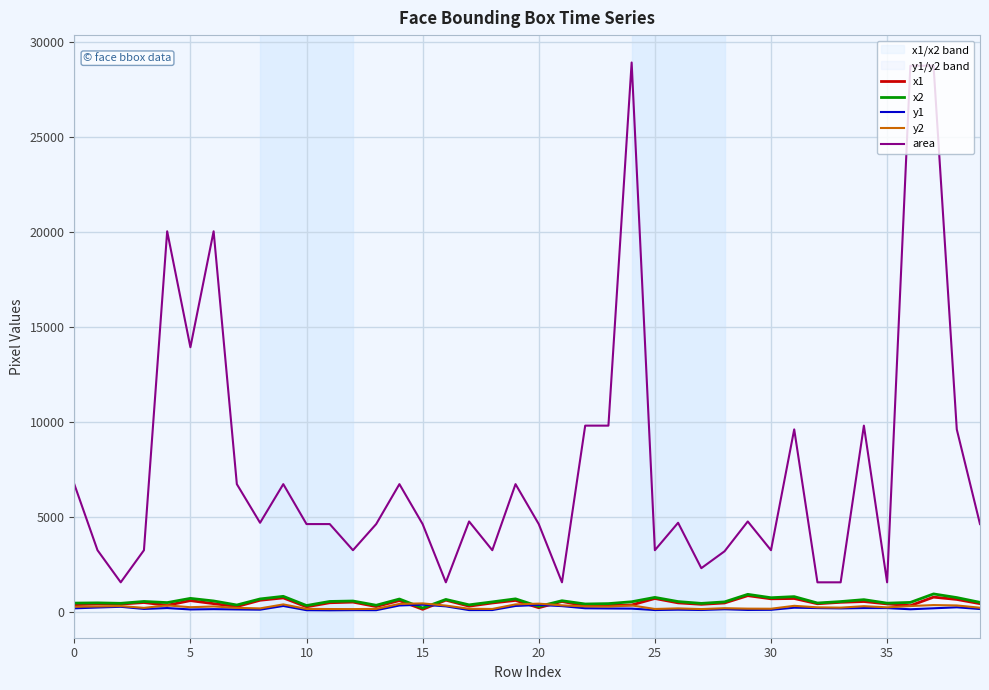

At which category is the sum across all series the highest?

37